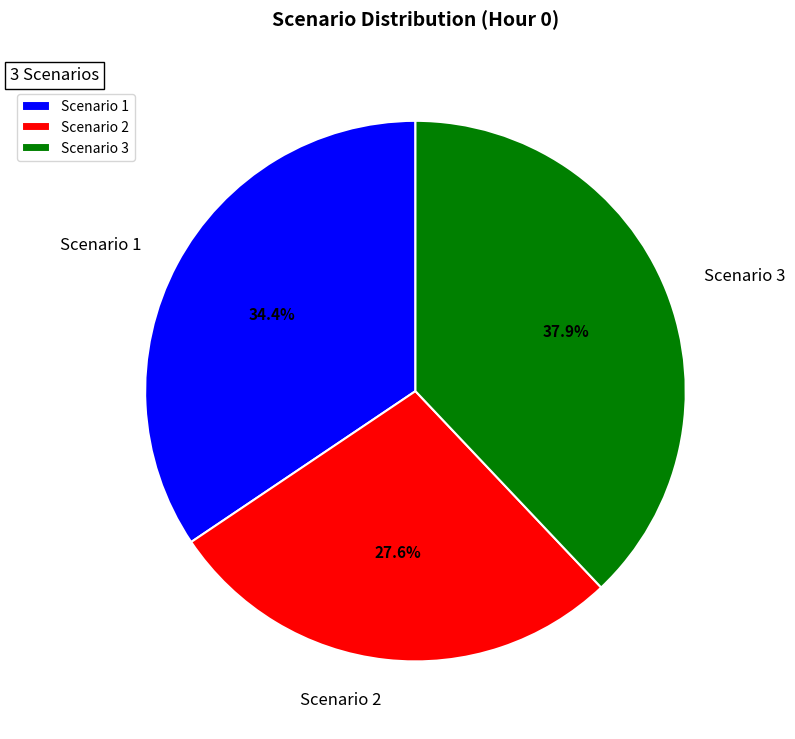

Rank the categories by value from lowest to highest.

Scenario 2, Scenario 1, Scenario 3